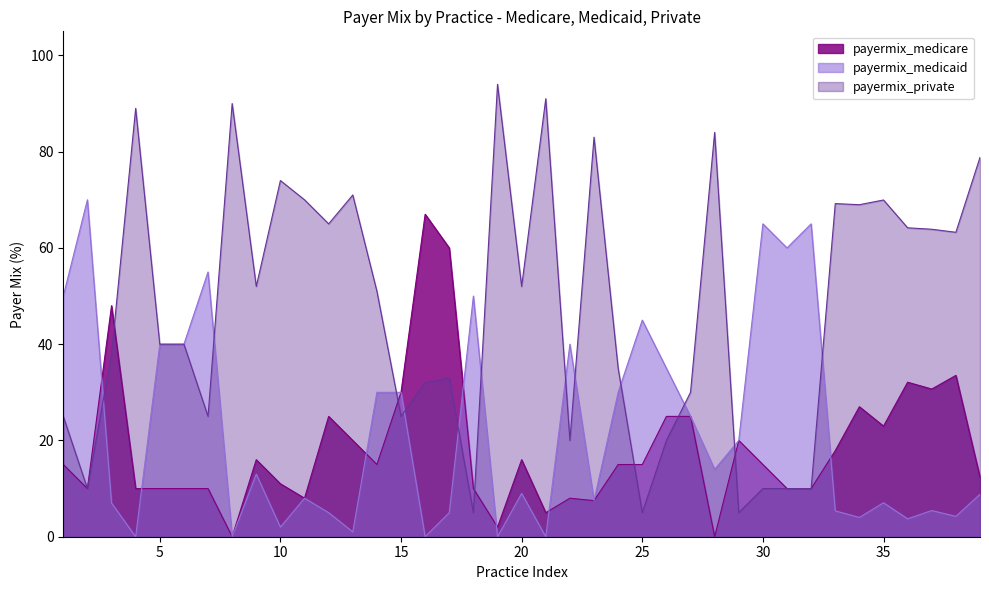

Which has a higher value, 26 or 38?

38